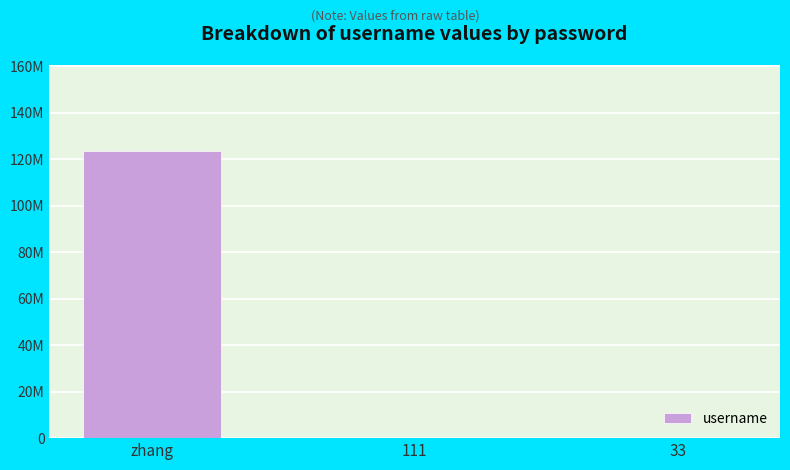

List the labels in order of value, smallest first.

33, 111, zhang